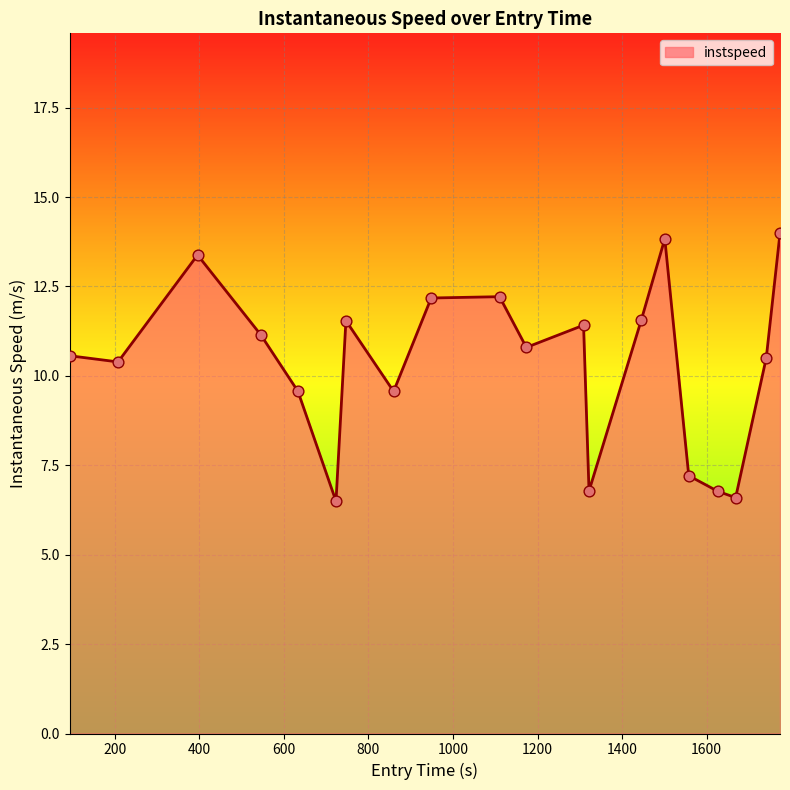

What is the maximum value shown in the chart?

14.0